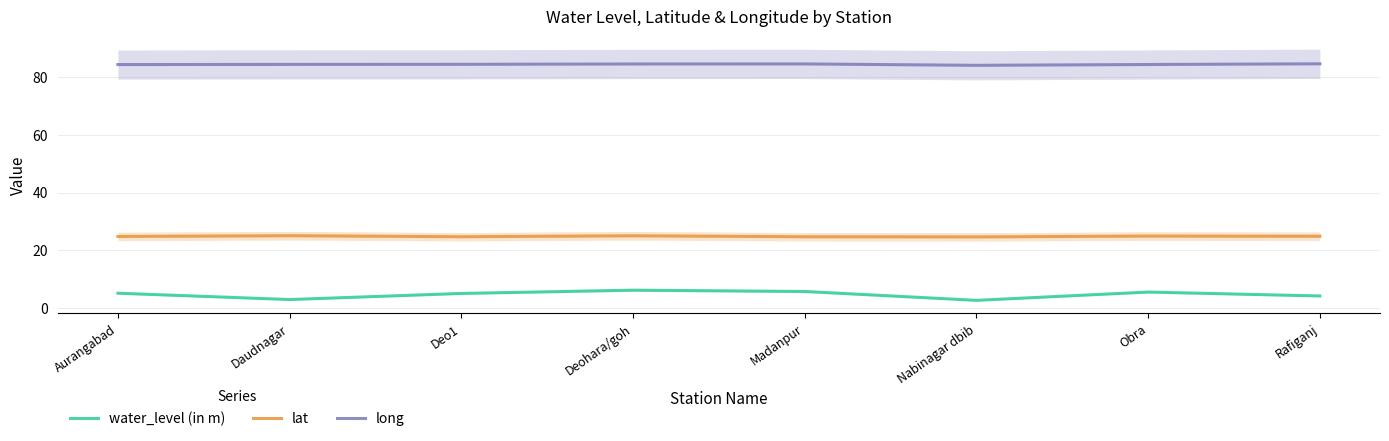

What position from the right is Aurangabad?

8